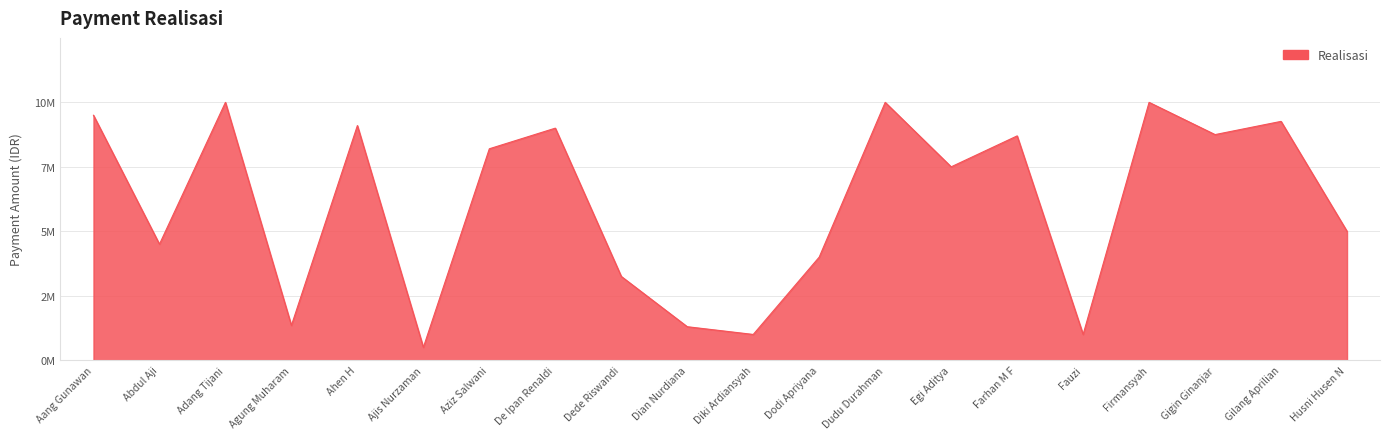

Rank the categories by value from highest to lowest.

Adang Tijani, Dudu Durahman, Firmansyah, Aang Gunawan, Gilang Aprilian, Ahen H, De Ipan Renaldi, Gigin Ginanjar, Farhan M F, Aziz Salwani, Egi Aditya, Husni Husen N, Abdul Aji, Dodi Apriyana, Dede Riswandi, Agung Muharam, Dian Nurdiana, Diki Ardiansyah, Fauzi, Ajis Nurzaman